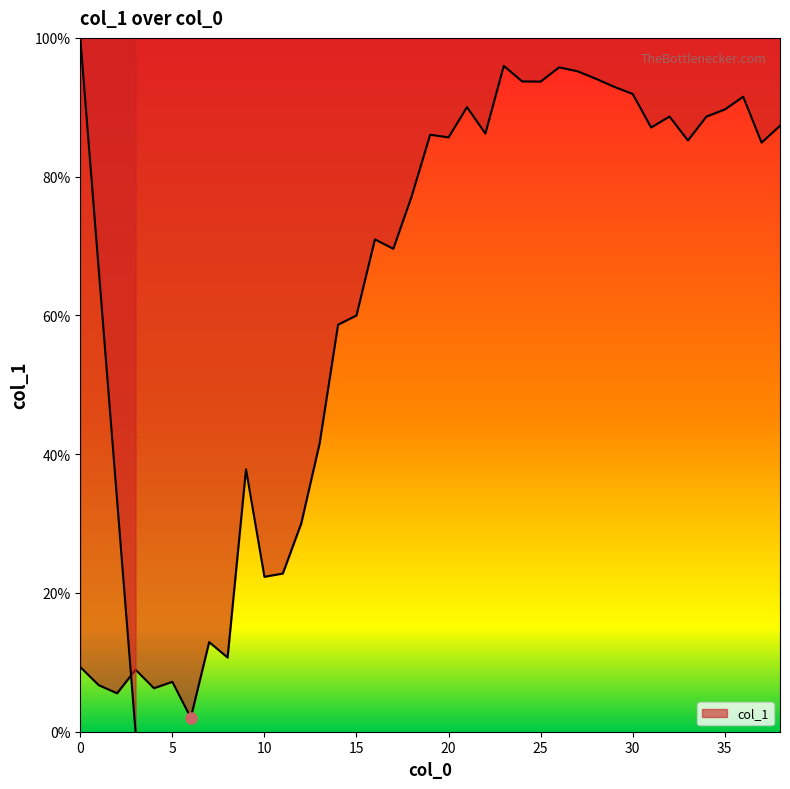

Reading left to right, transcribe all the data shown in this chart.

9.3	6.7	5.5	8.9	6.3	7.2	2.0	12.9	10.7	37.8	22.3	22.8	30.0	41.6	58.7	60.0	71.0	69.6	77.2	86.0	85.7	90.0	86.2	96.0	93.7	93.7	95.8	95.2	94.1	92.9	91.9	87.1	88.7	85.2	88.6	89.7	91.5	84.9	87.3